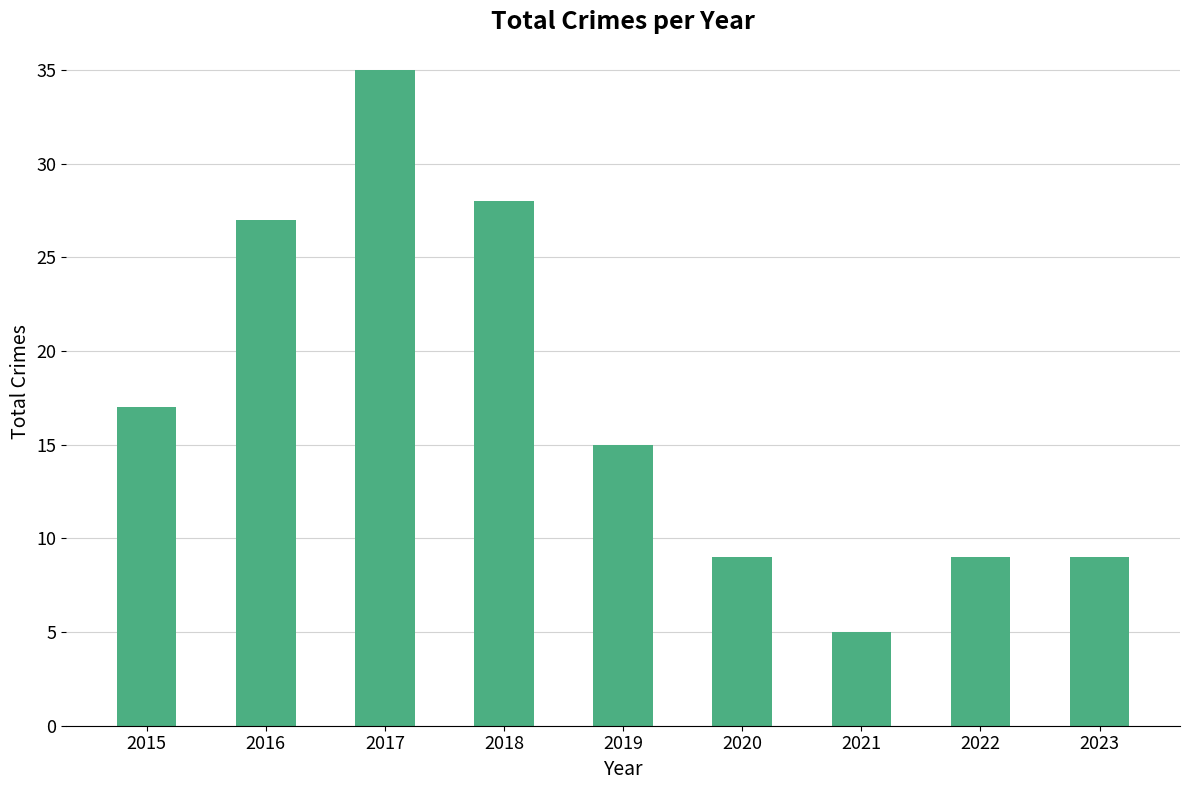

Which label corresponds to the smallest value in the chart?

2021